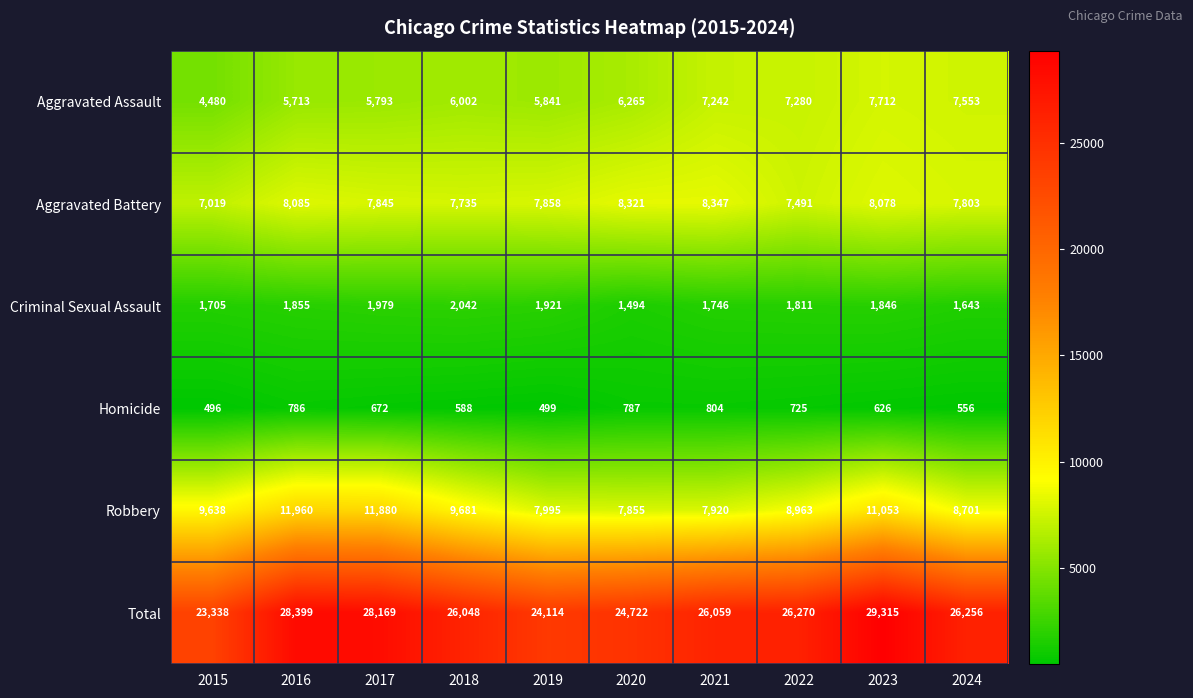

Count the number of categories in the chart.

10